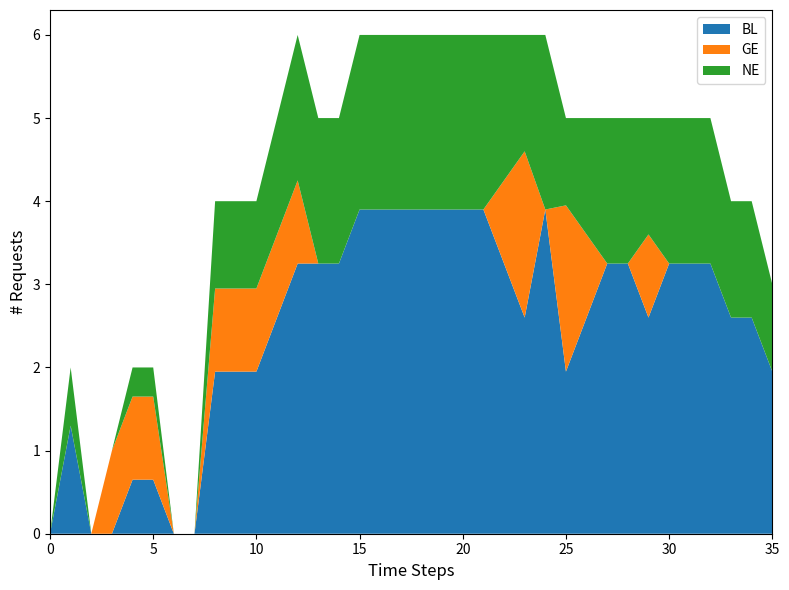

What is the highest value of the BL series?

3.9